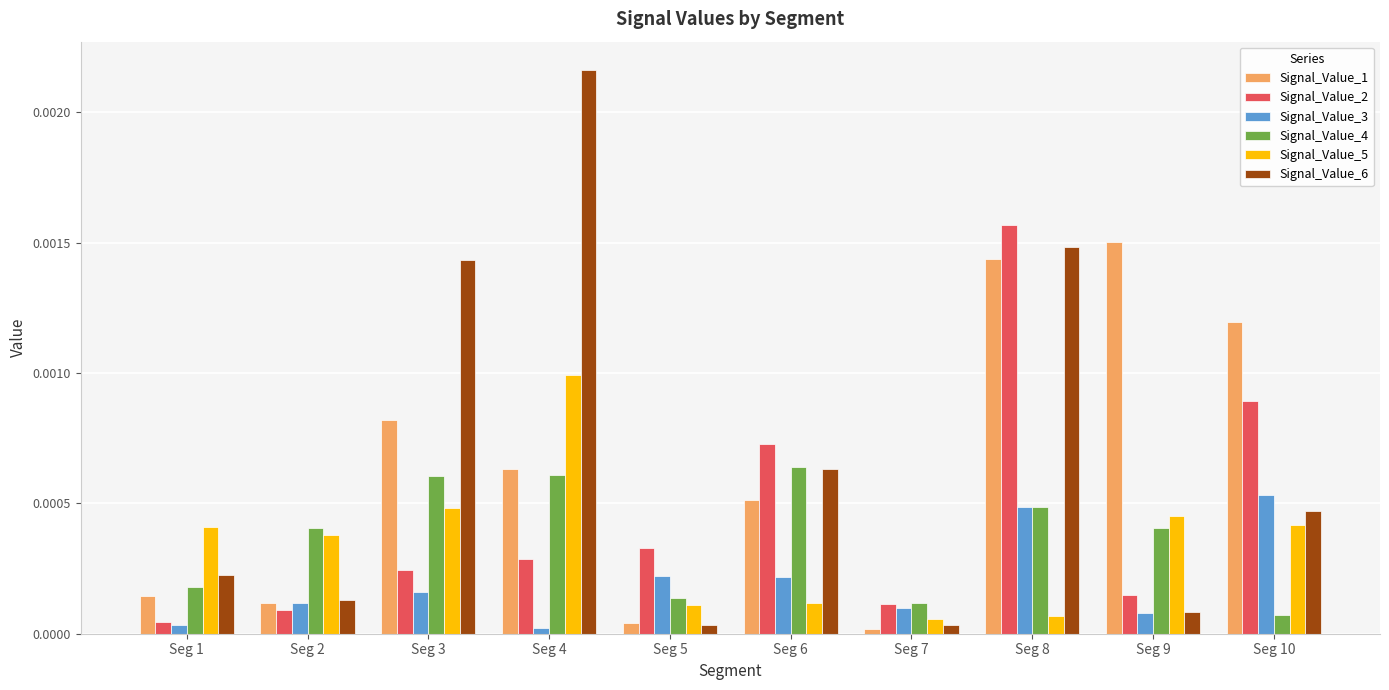

Which series has the largest range (max minus min)?

Signal_Value_6